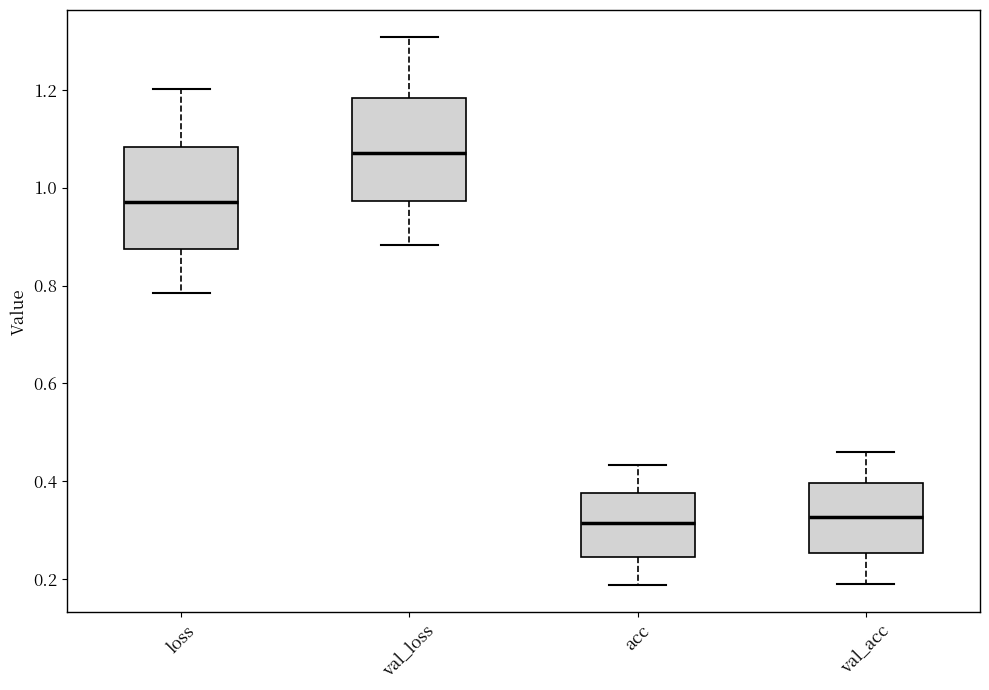

Reading left to right, transcribe this box plot: for each box, give where its median line is, the range the box spans, and where its two whiskers end, as read against the y-axis. The values are not printed on the chart, so give them approximately, as read against the axis.

loss: median 0.98, box 0.88 to 1.08, whiskers 0.78 to 1.20
val_loss: median 1.08, box 0.98 to 1.18, whiskers 0.88 to 1.30
acc: median 0.32, box 0.24 to 0.38, whiskers 0.18 to 0.44
val_acc: median 0.32, box 0.26 to 0.40, whiskers 0.20 to 0.46